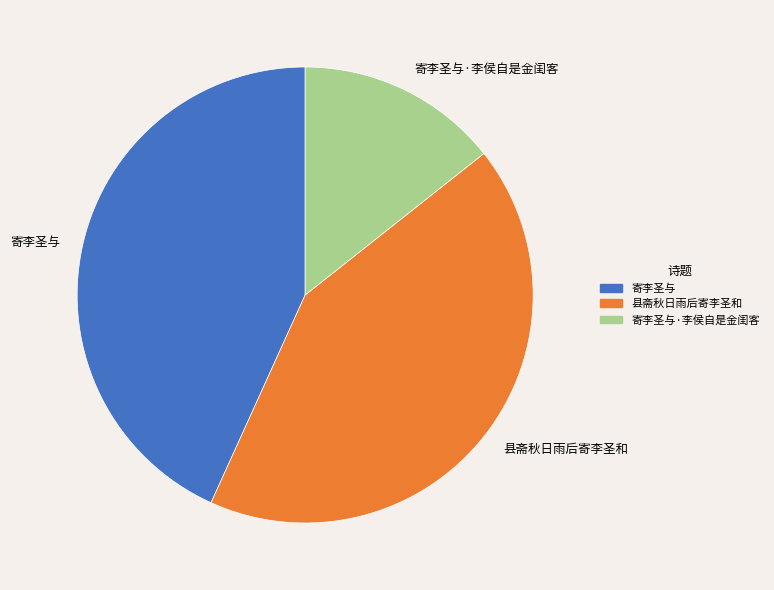

Does 寄李圣与·李侯自是金闺客 represent more than half of the total?

No